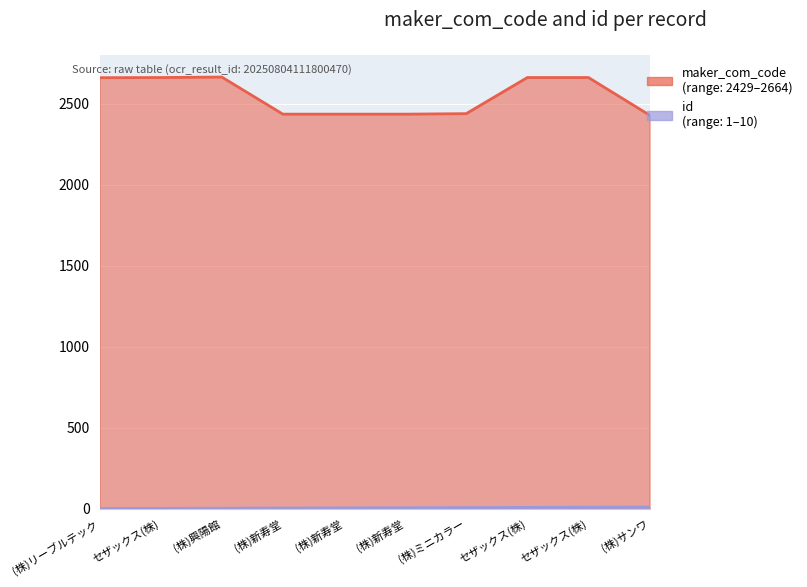

Is the value of maker_com_code at (株)新寿堂 greater than the value of id at セザックス(株)?

Yes